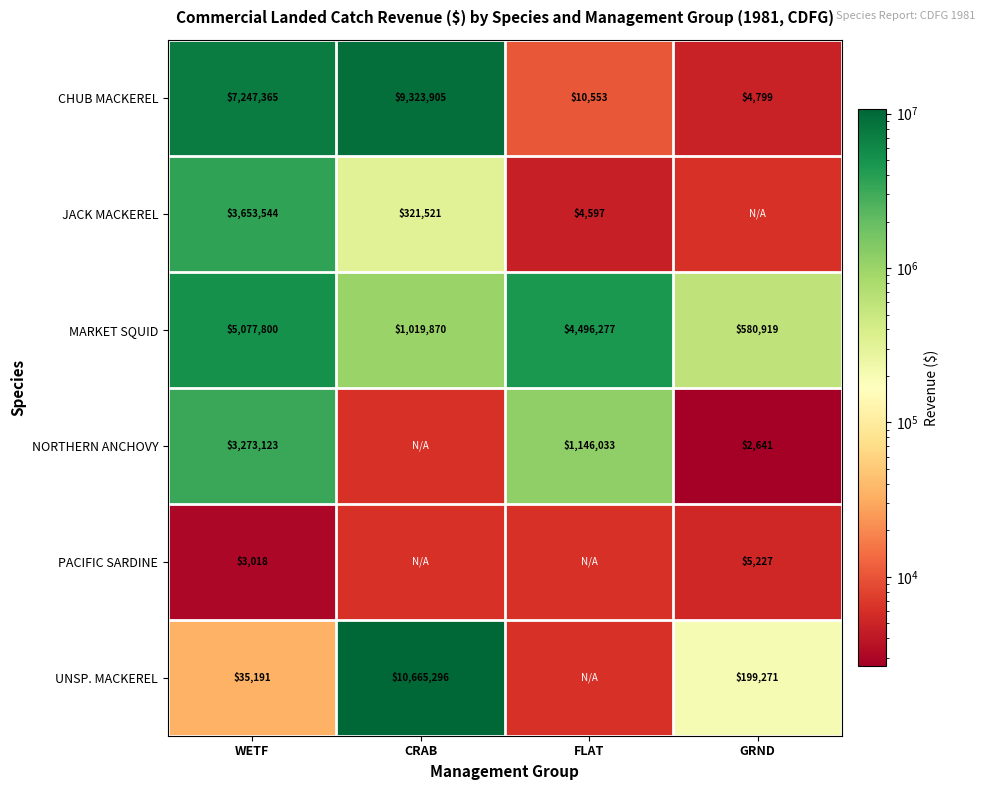

At which category is the sum across all series the highest?

WETF